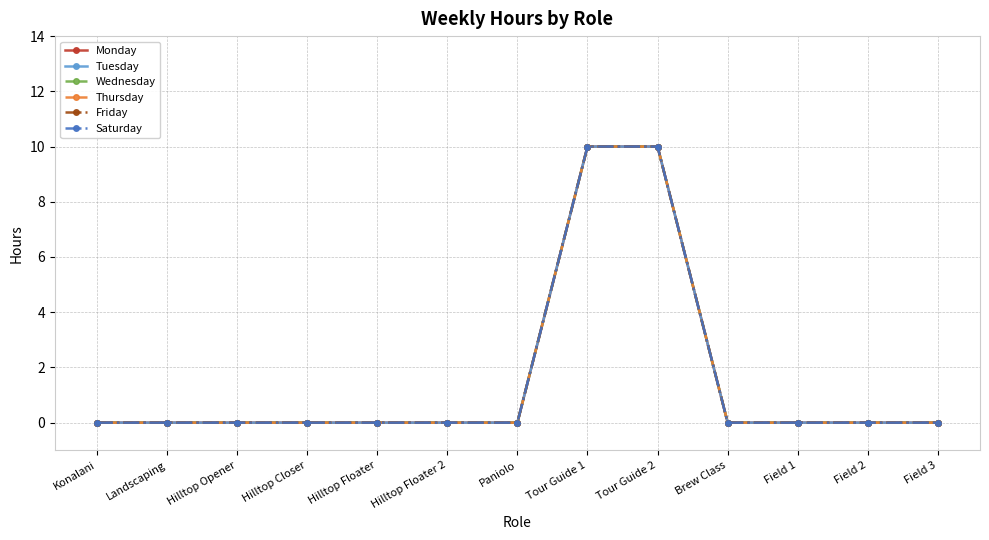

Rank the series at Hilltop Floater 2 from highest to lowest value.

Monday, Tuesday, Wednesday, Thursday, Friday, Saturday